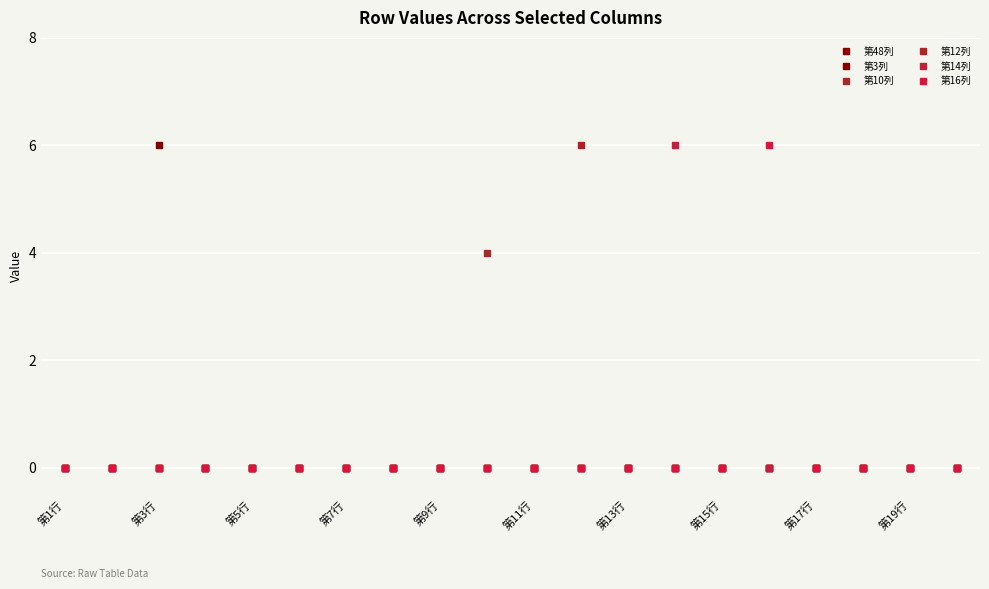

Which series has the largest total across all categories?

第3列